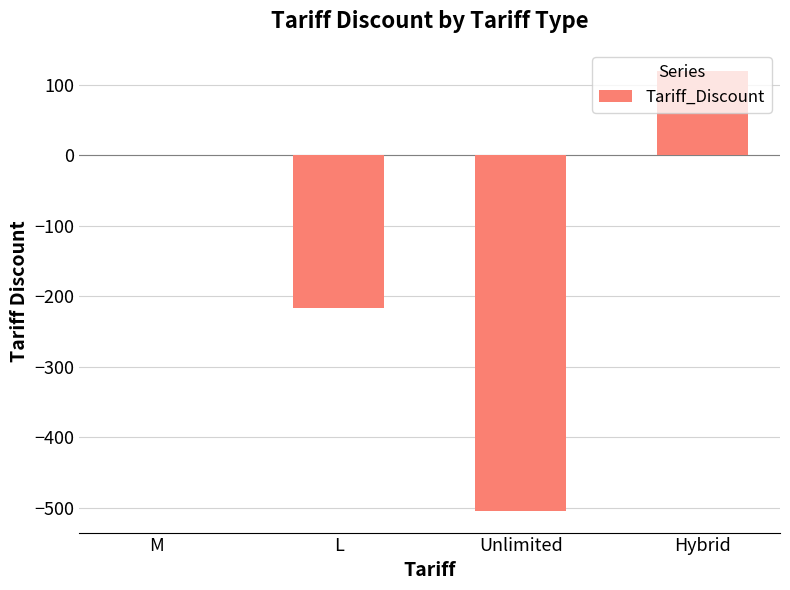

What value does the data have at Unlimited, to the nearest 100?

-500